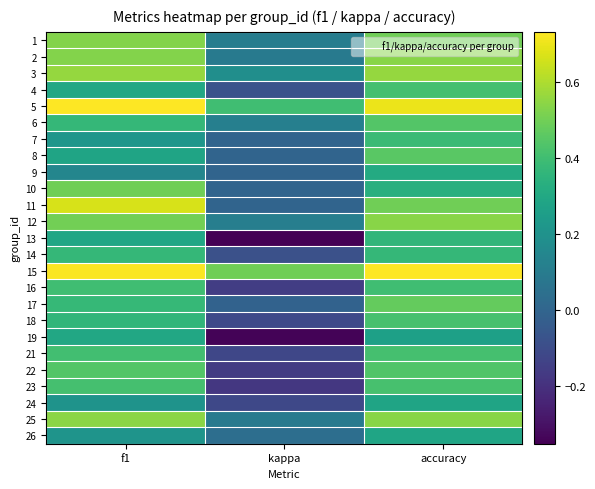

At which category is the sum across all series the highest?

accuracy